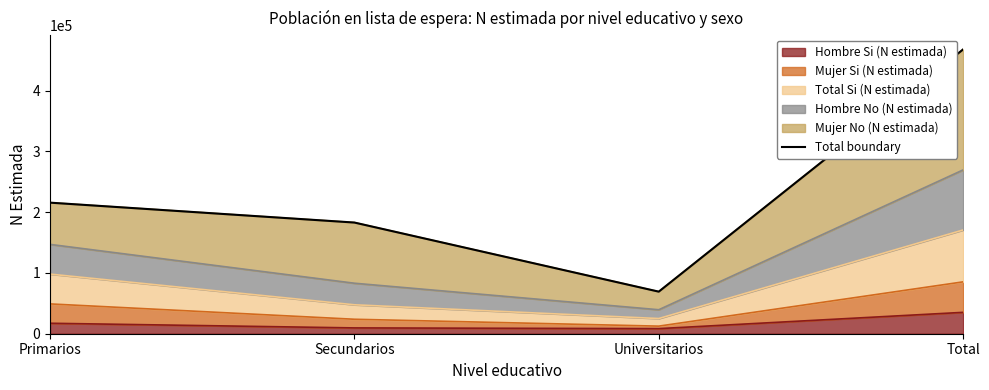

What is the label of the 4th point from the right?

Primarios